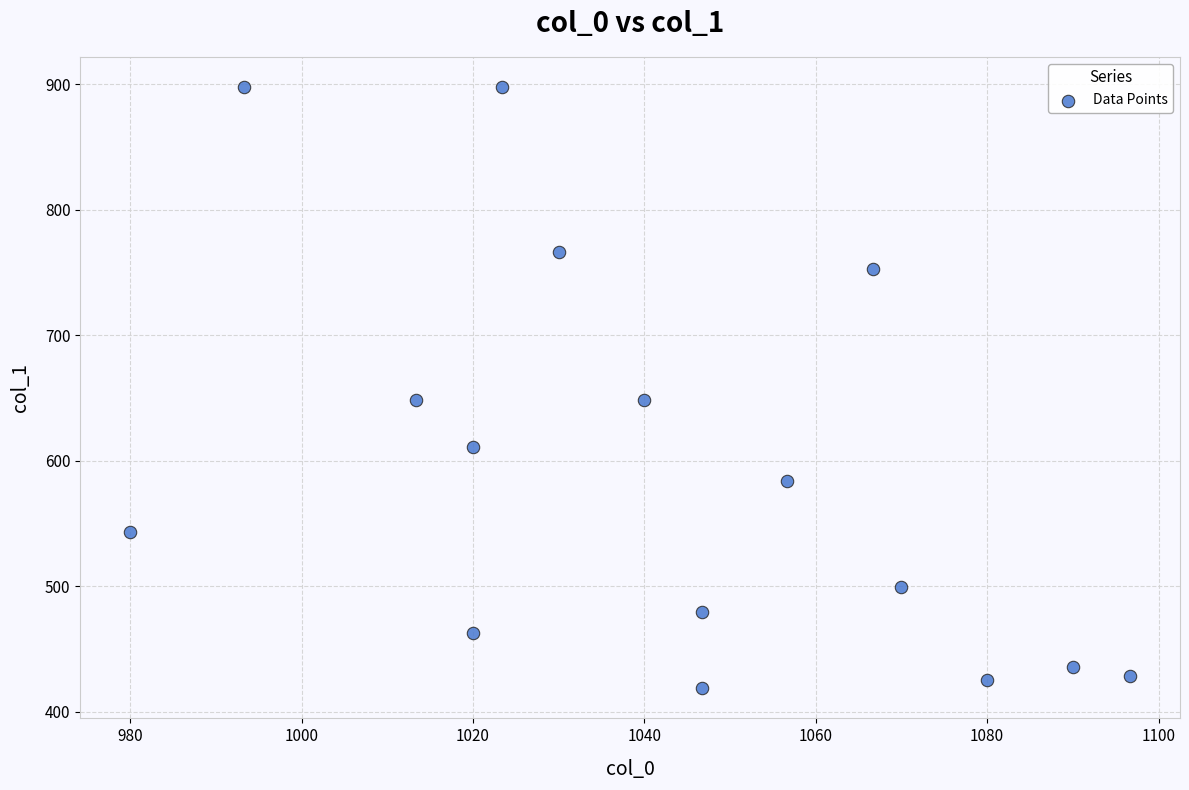

What is the range of X values (max minus min)?

116.7